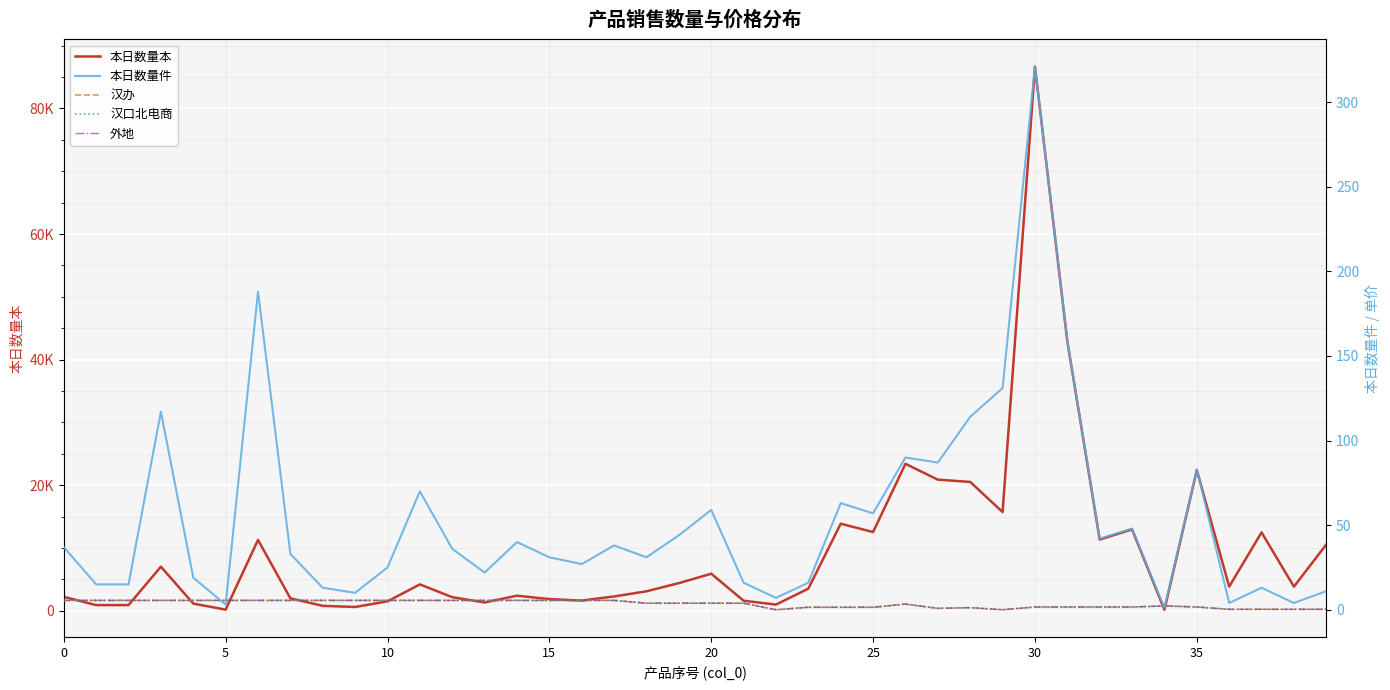

At which label is 本日数量本 closest to 43415?

31